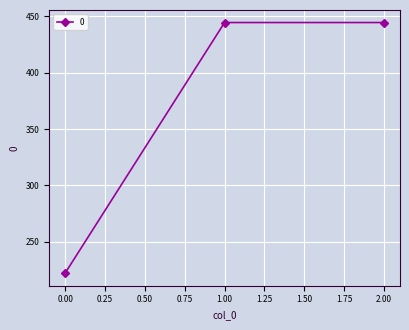

What is the change in value from 0.00 to 2.00?

+222.2